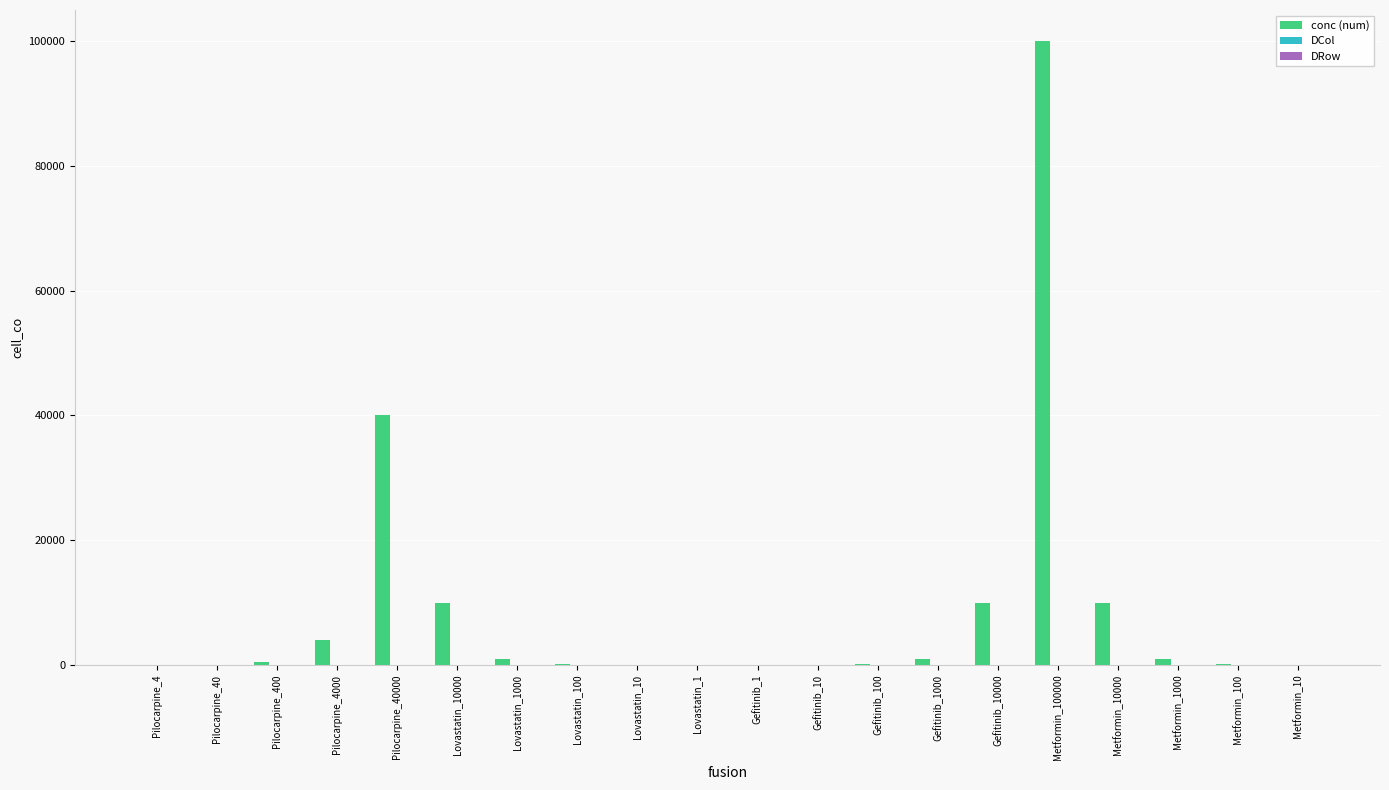

Which category has the highest value across all series?

Metformin_100000